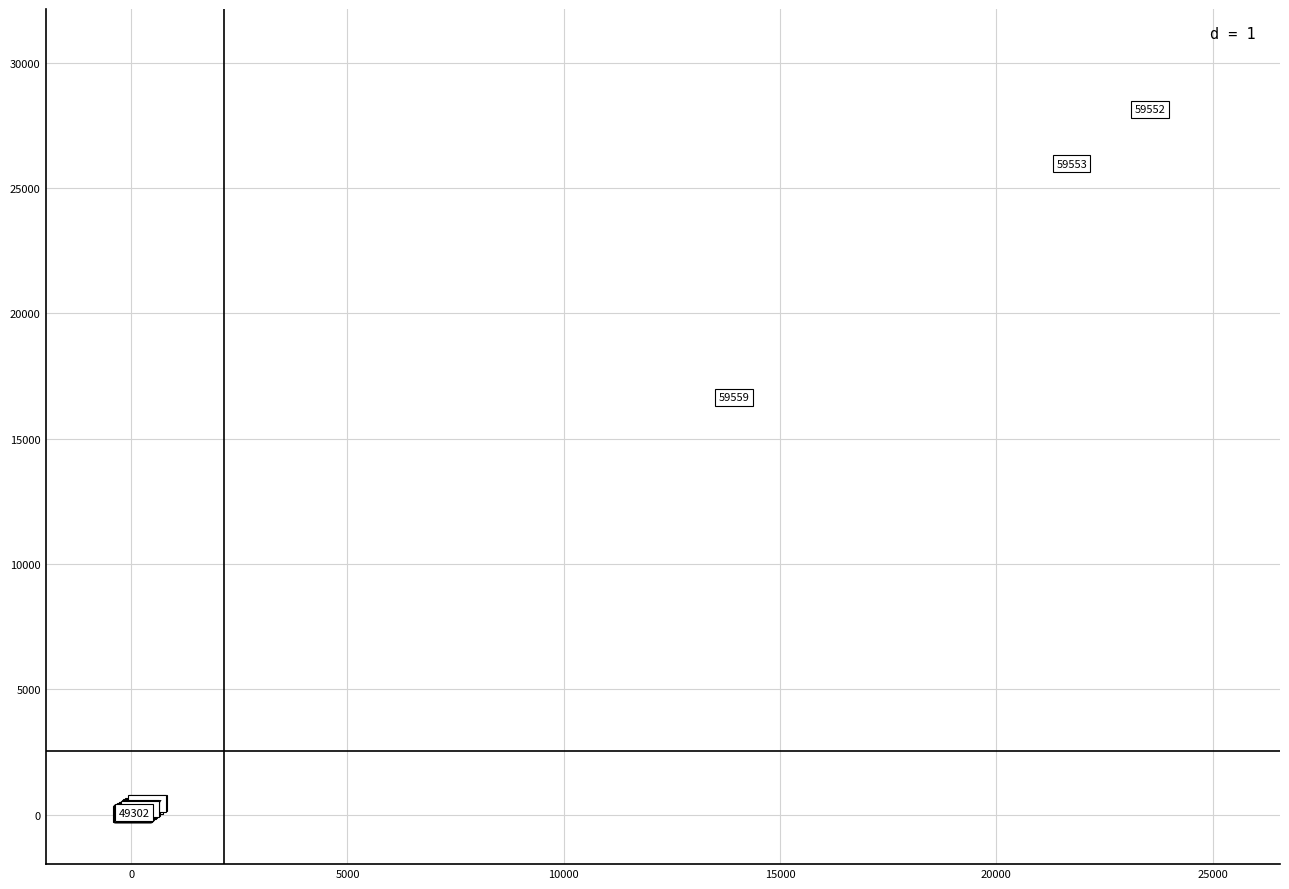

What Y value in the scatter plot is closest to 14085?

16652.0